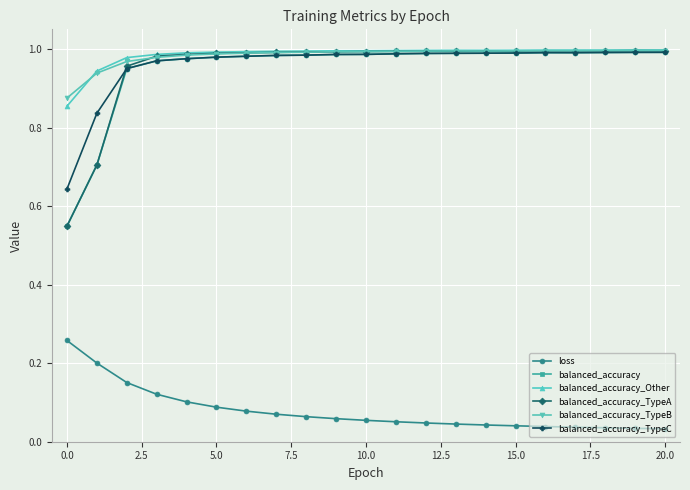

Which series has the widest spread of values?

balanced_accuracy_TypeA